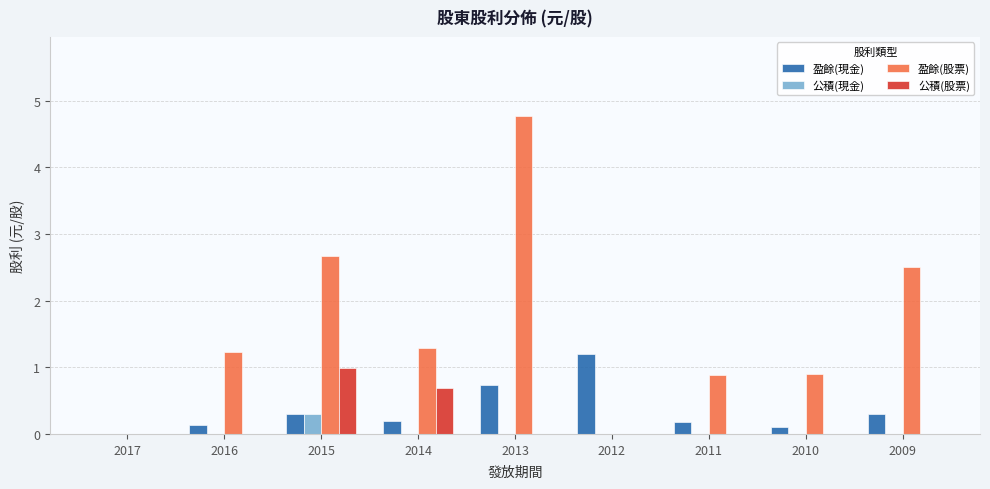

What is the total value across all series at 2014?

2.2